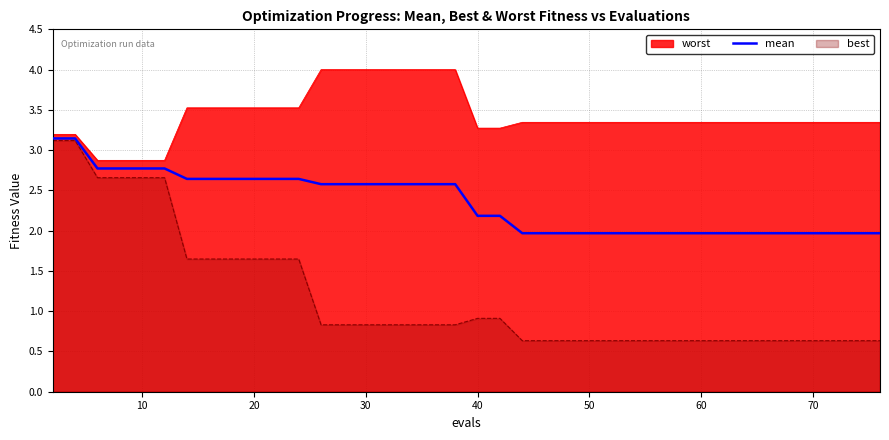

Count the number of values greater than 2.

21